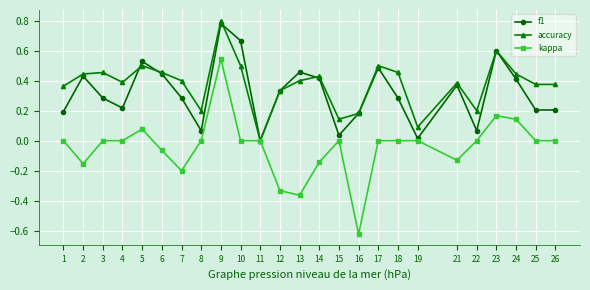

Is the value of accuracy at 14 greater than the value of kappa at 25?

Yes